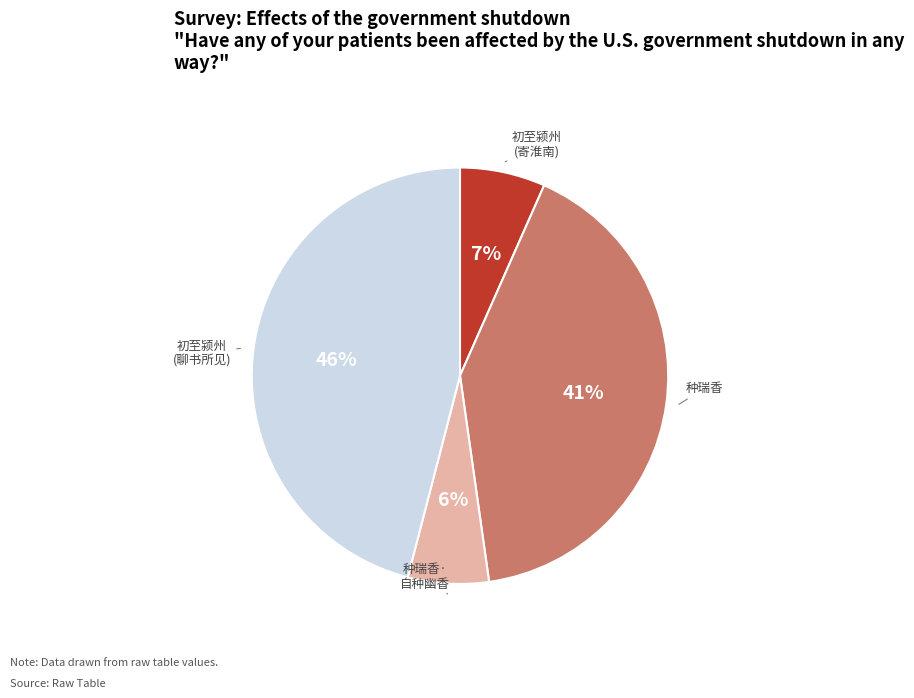

To the nearest percent, what percentage of the pie is 初至颍州 (聊书所见)?

46%